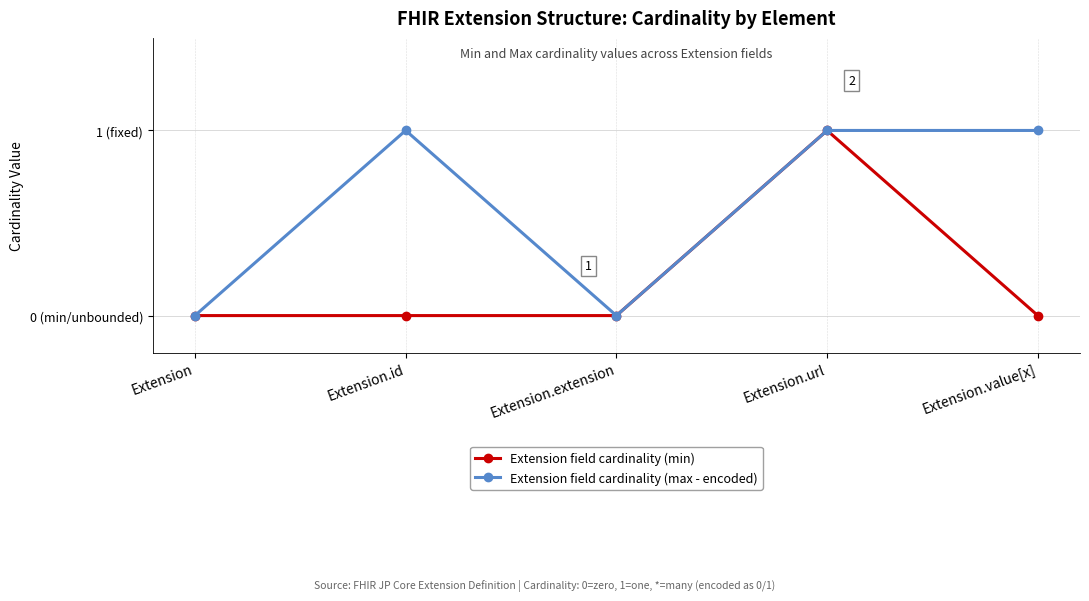

The Extension field cardinality (max - encoded) series shows 1 at Extension.id. True or false?

True